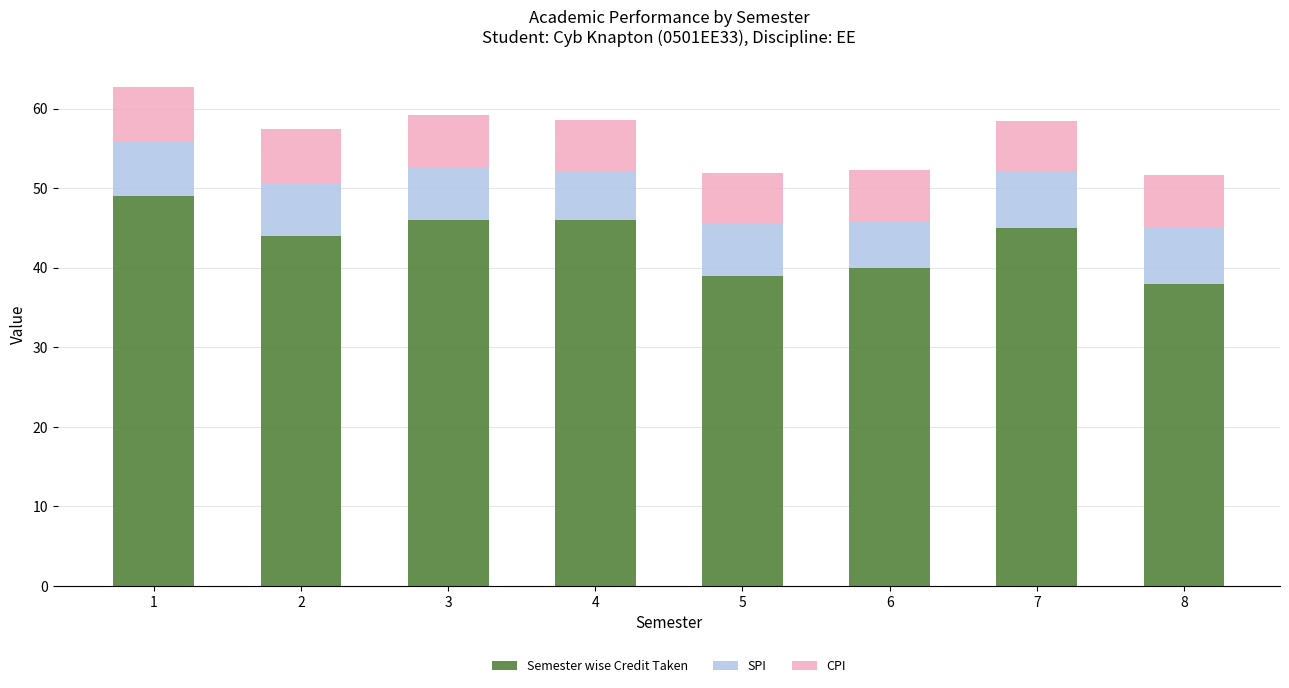

What is the difference between the maximum and second lowest values in the Semester wise Credit Taken series?

10.0